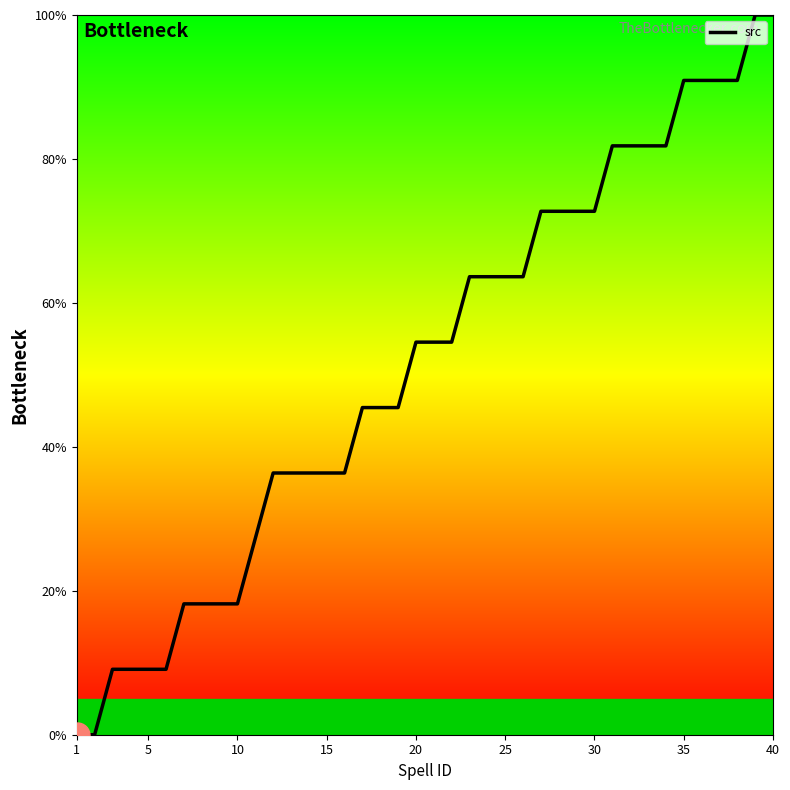

What is the difference between the maximum and minimum values?

100.0